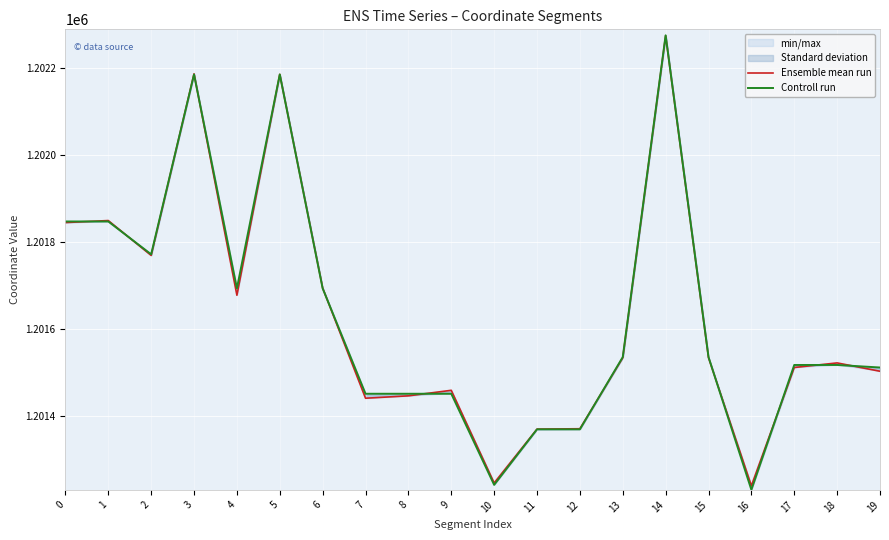

Between 19 and 18, which is larger?

18